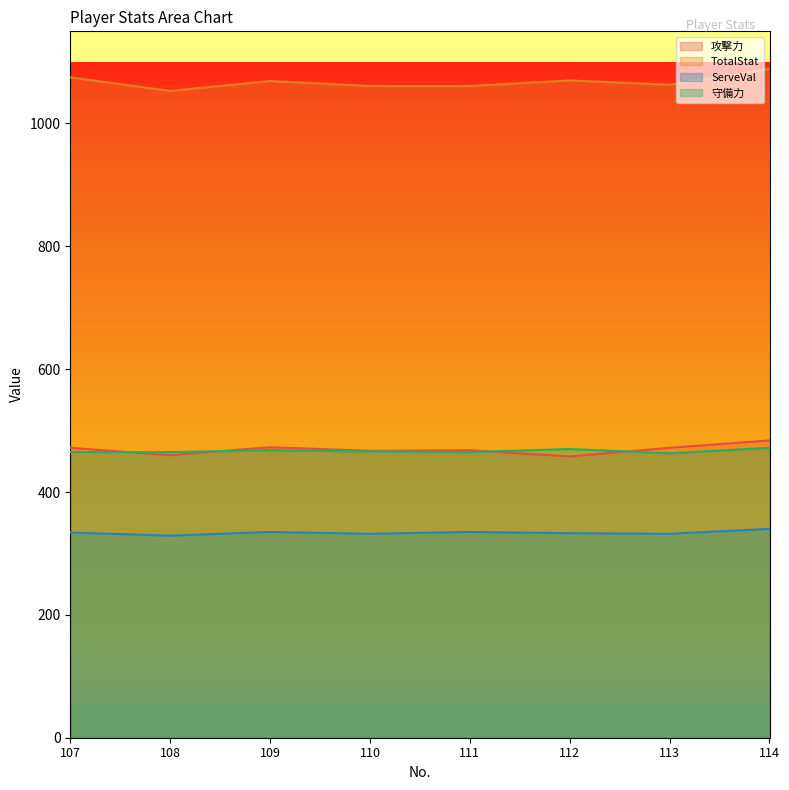

At 113, list the series in order from smallest to largest.

ServeVal, 守備力, 攻撃力, TotalStat